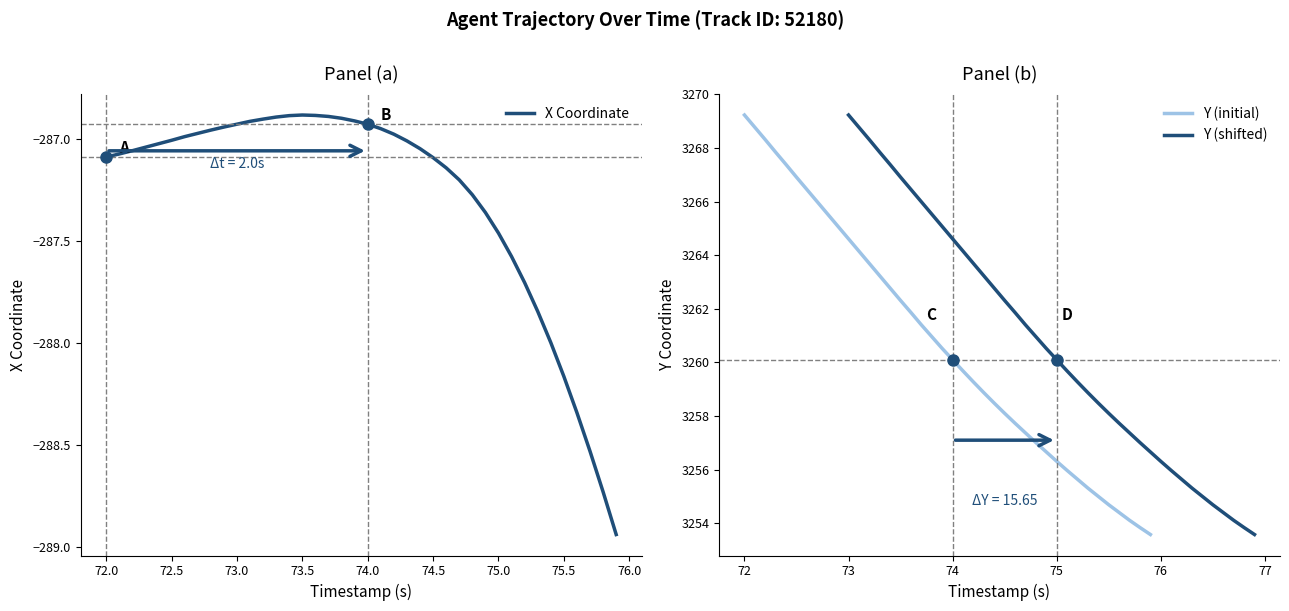

What is the highest value of the Y (initial) series?

3269.2